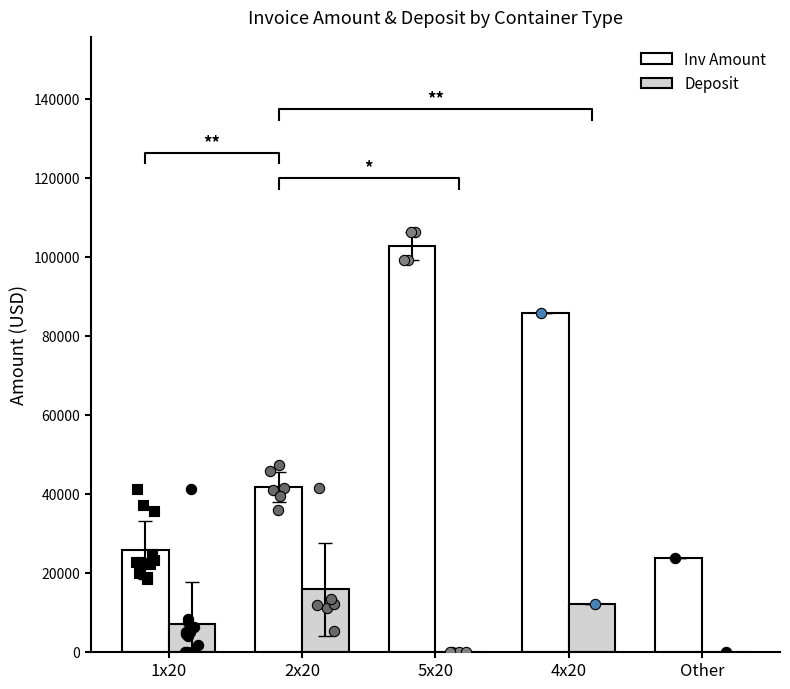

Which series contains the lowest Y value?

Deposit